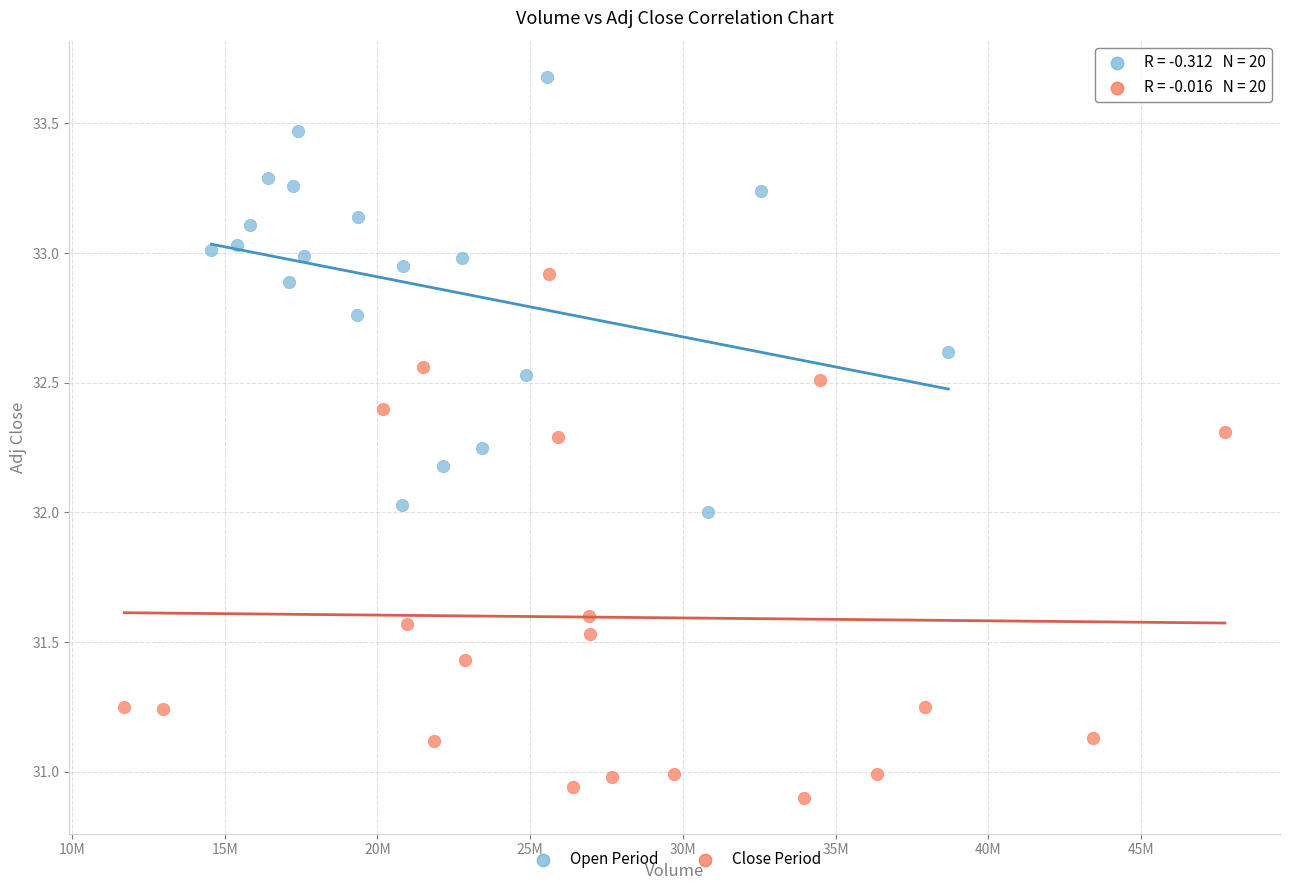

Which series has the widest spread of Y values?

Close Period